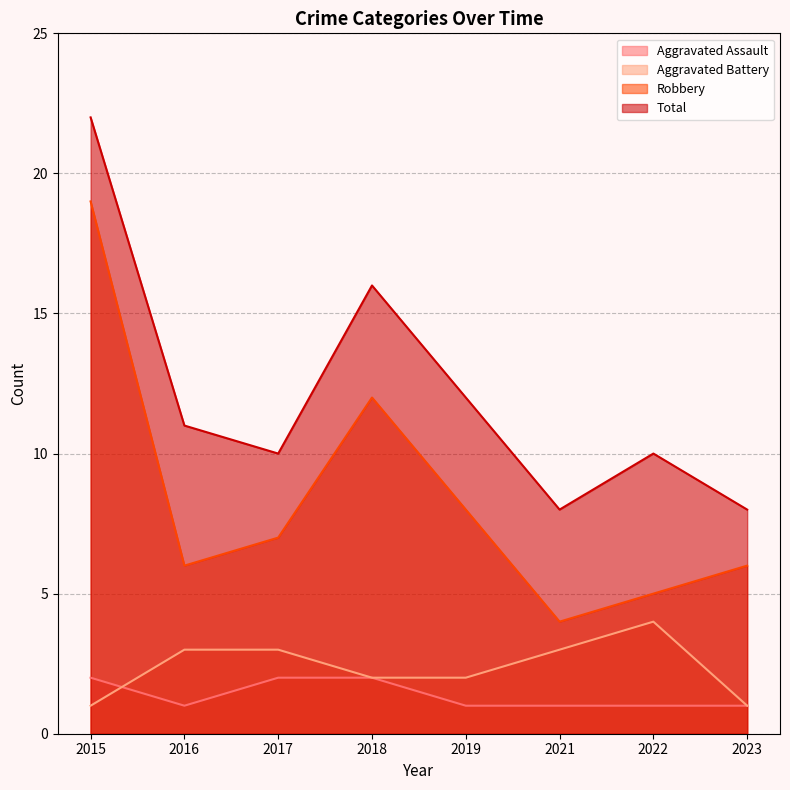

Which has a higher value, 2016 or 2015?

2015